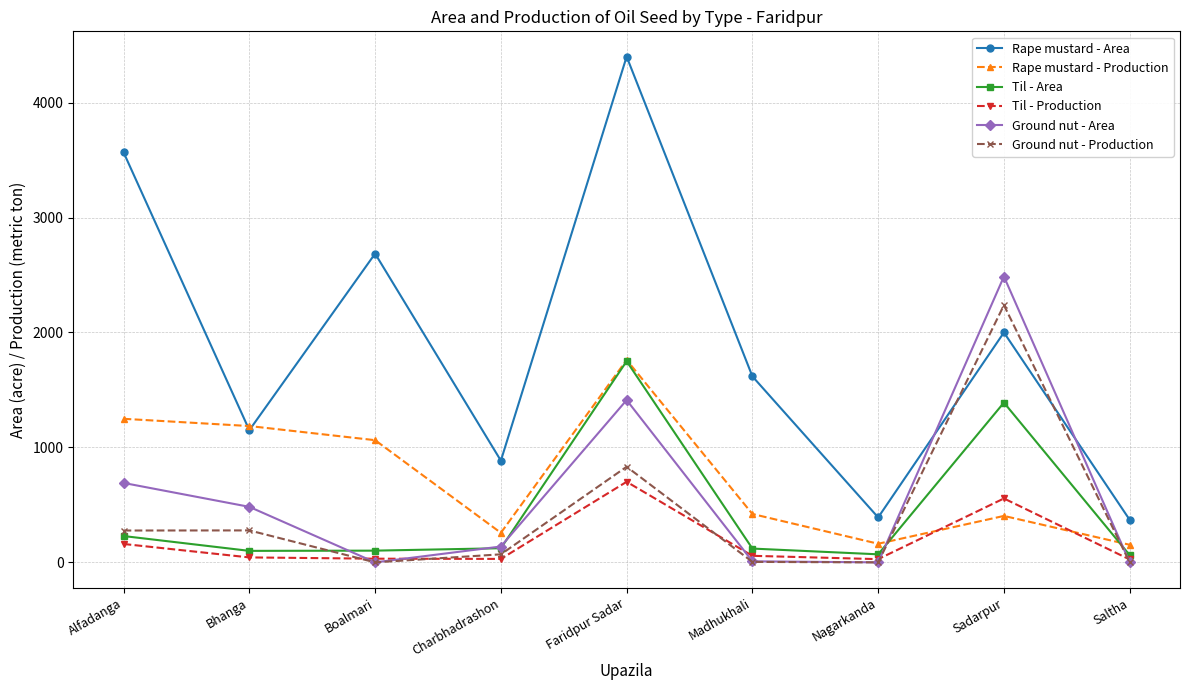

What is the difference between the maximum and minimum values in the Til - Production series?

676